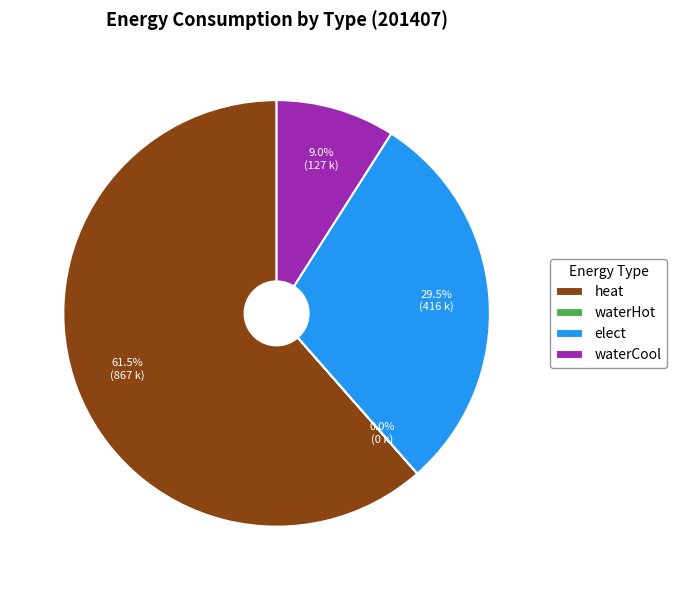

Which slice represents more than half of the pie?

heat